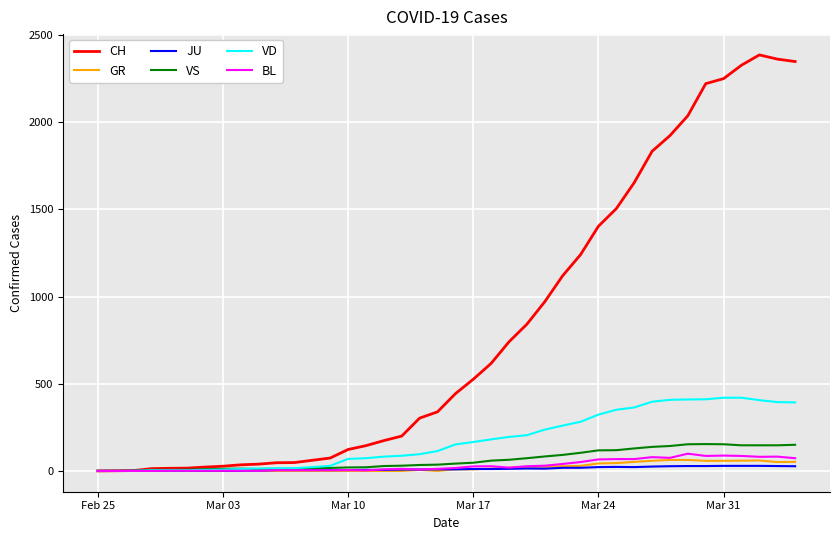

What is the maximum value for CH?

2387